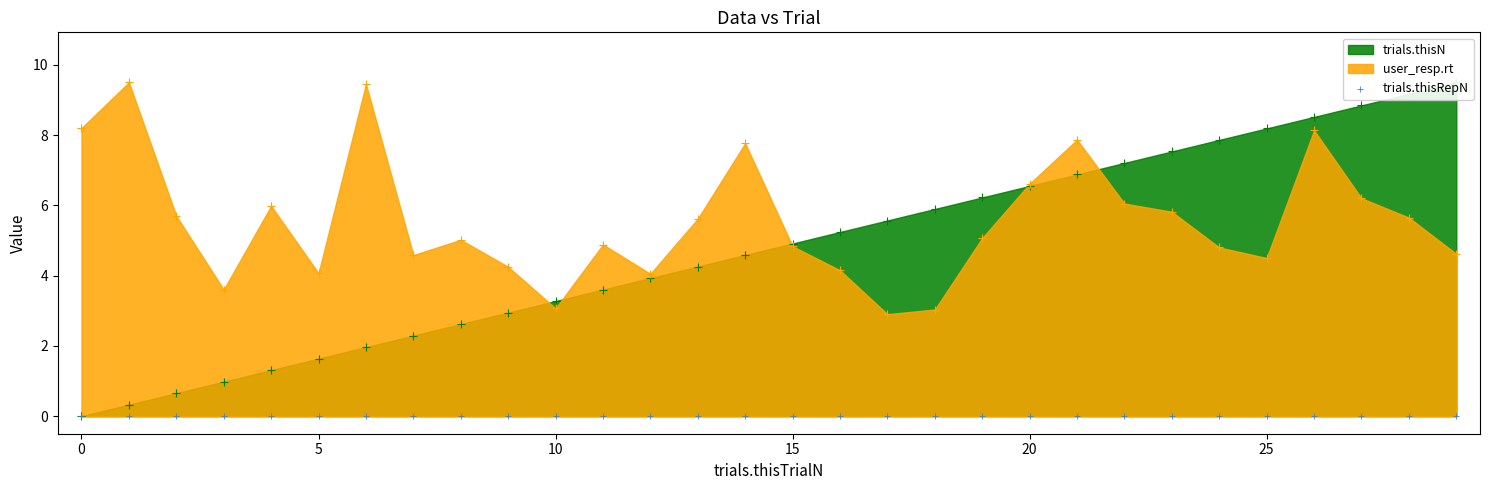

At which category is the sum across all series the highest?

26